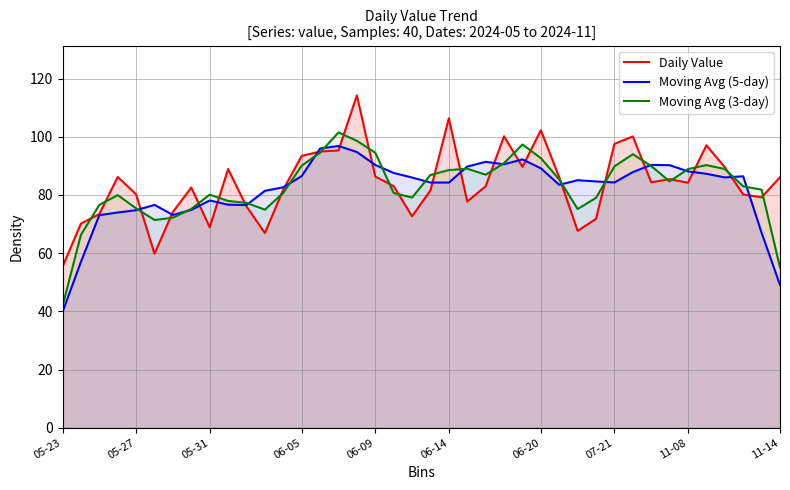

What are all the series names shown in the legend?

Daily Value, Moving Avg (5-day), Moving Avg (3-day)